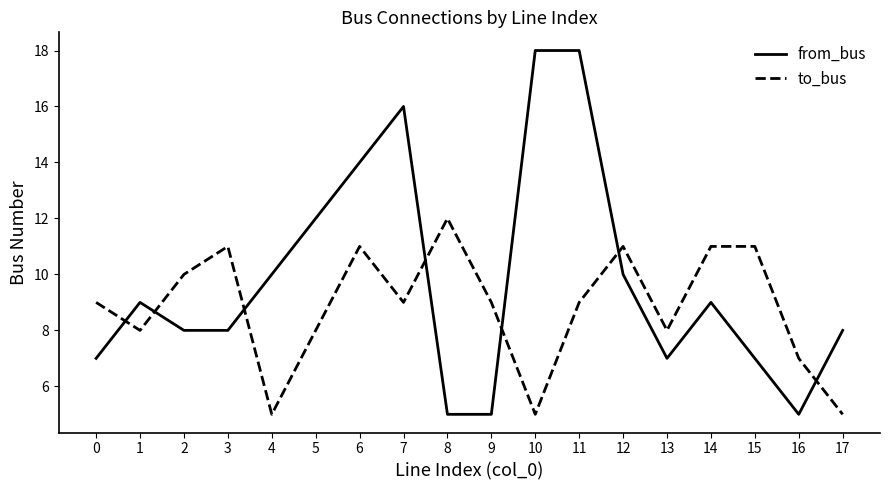

What is the greatest value displayed?

18